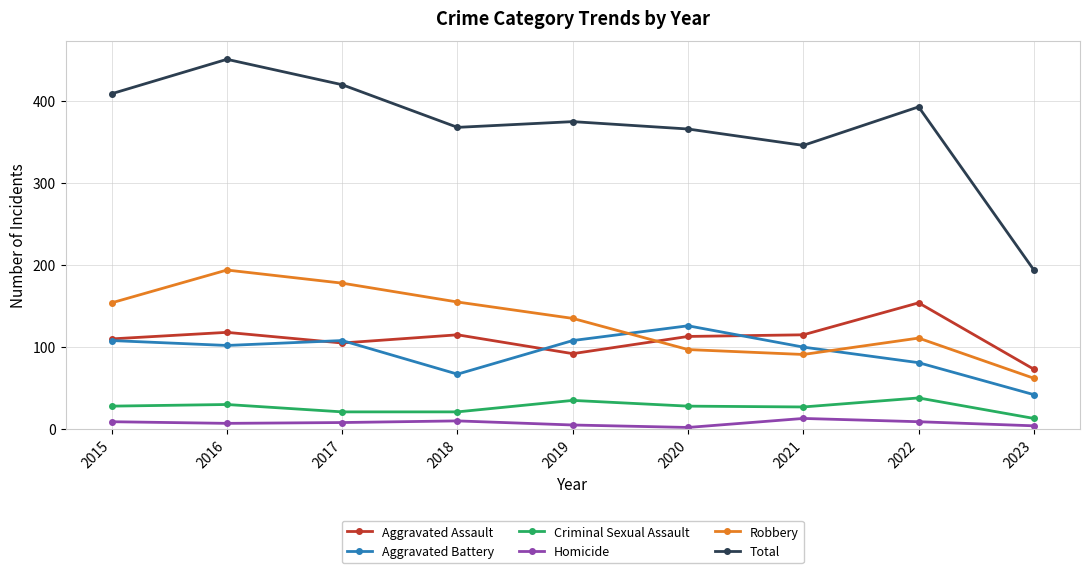

In Robbery, how many points are lower than both neighbors (excluding endpoints)?

1